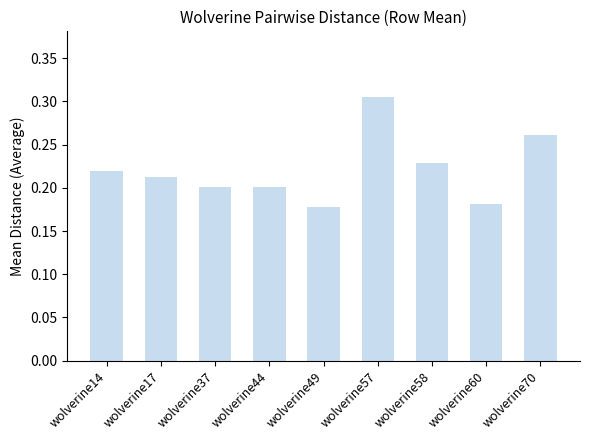

What is the sum of the values at wolverine14 and wolverine37?

0.4